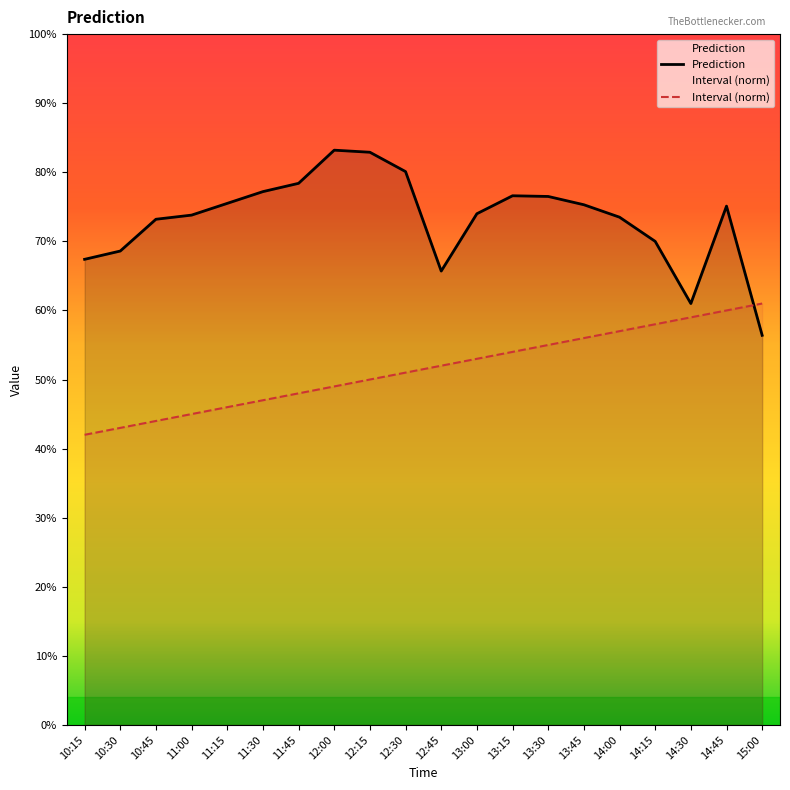

List the labels in order of Prediction value, smallest first.

15:00, 14:30, 12:45, 10:15, 10:30, 14:15, 10:45, 14:00, 11:00, 13:00, 14:45, 13:45, 11:15, 13:30, 13:15, 11:30, 11:45, 12:30, 12:15, 12:00